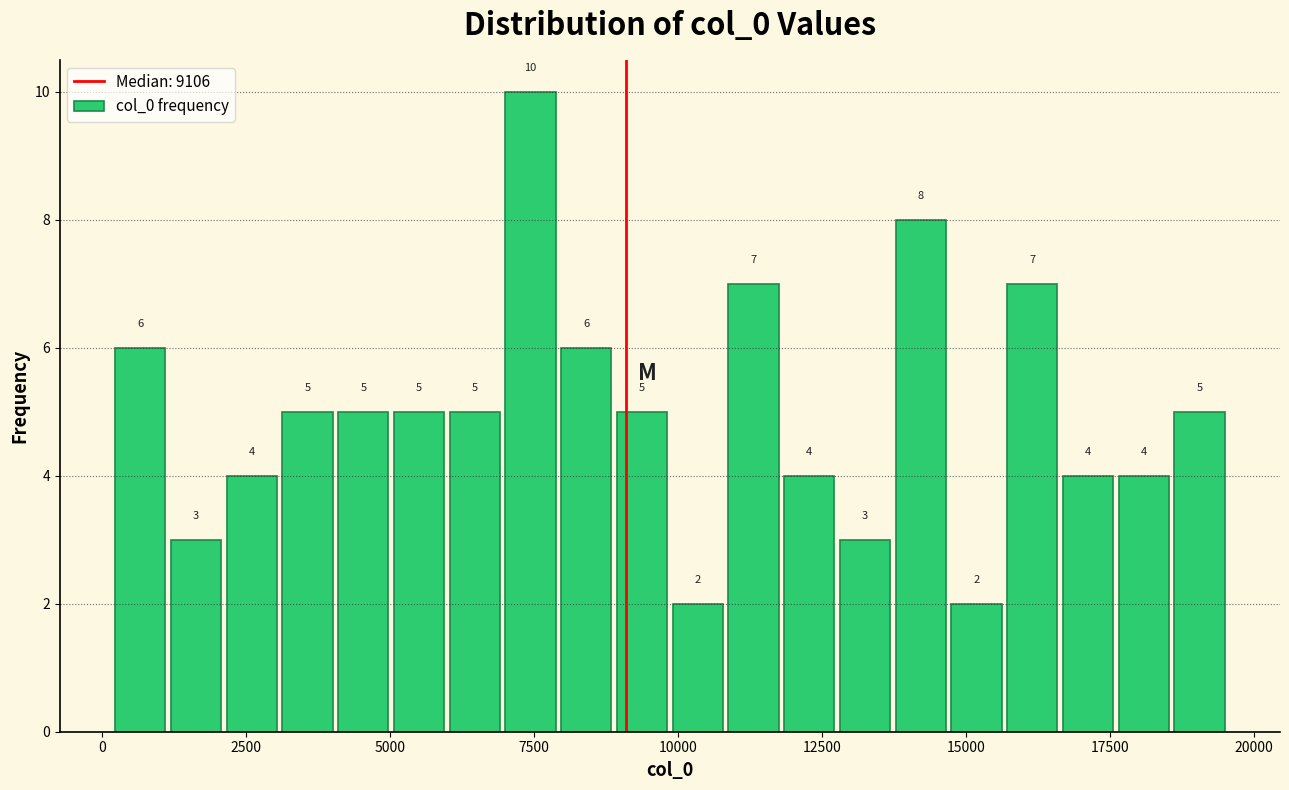

Read against the x-axis, roughly where is the centre of the tallest bar?

7500